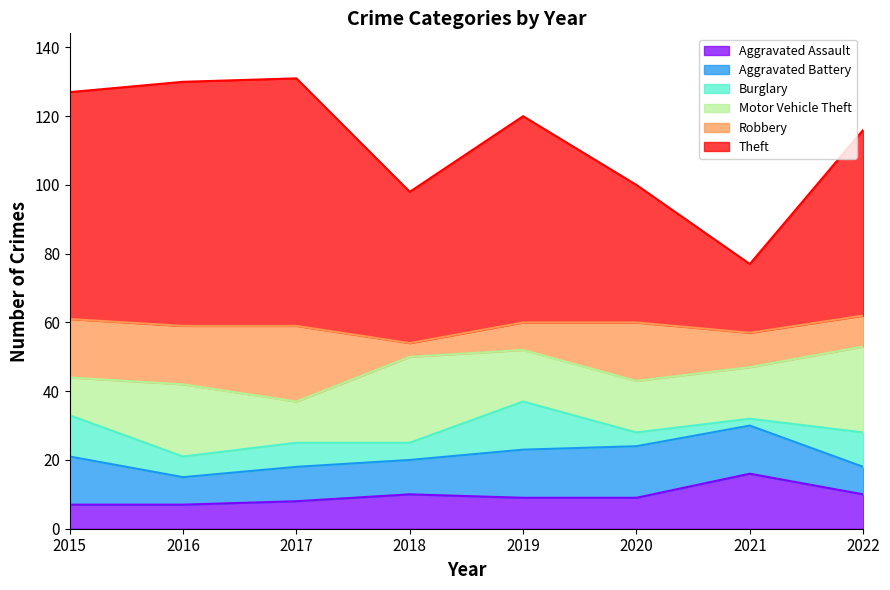

True or false: Motor Vehicle Theft has a value of 11 at 2016.

False